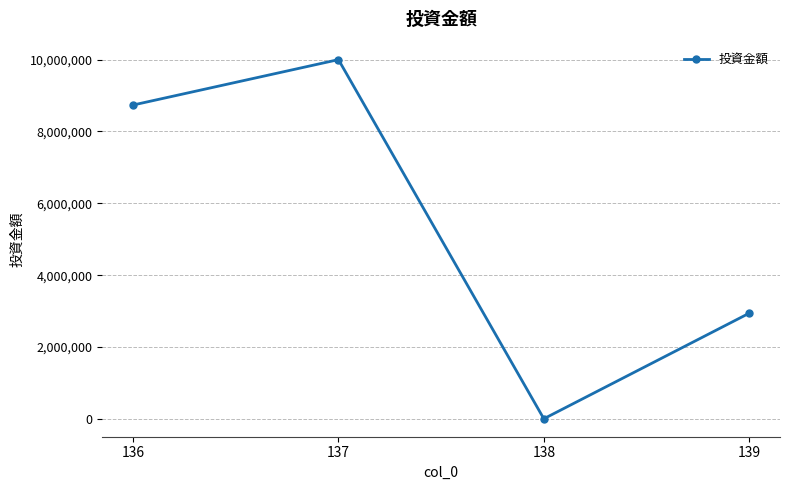

Reading left to right, extract all data points from this chart.

136=8736300	137=10000000	138=1650	139=2940000